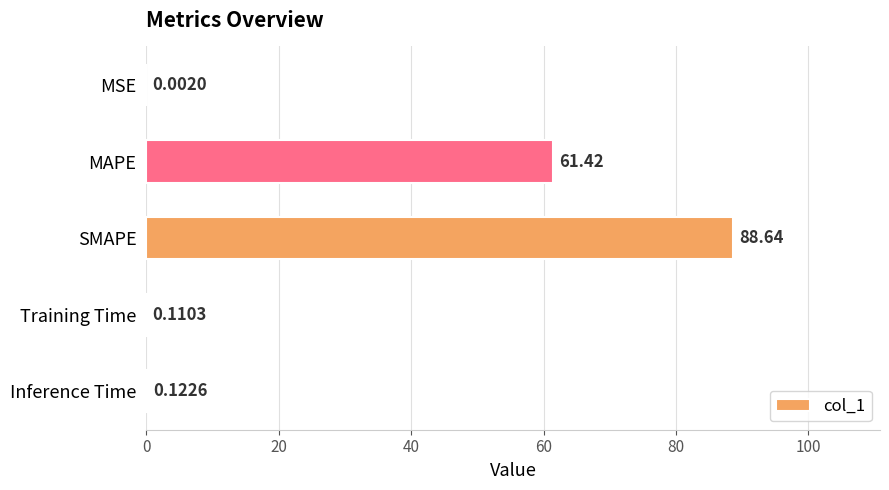

Which has a higher value, Training Time or MAPE?

MAPE